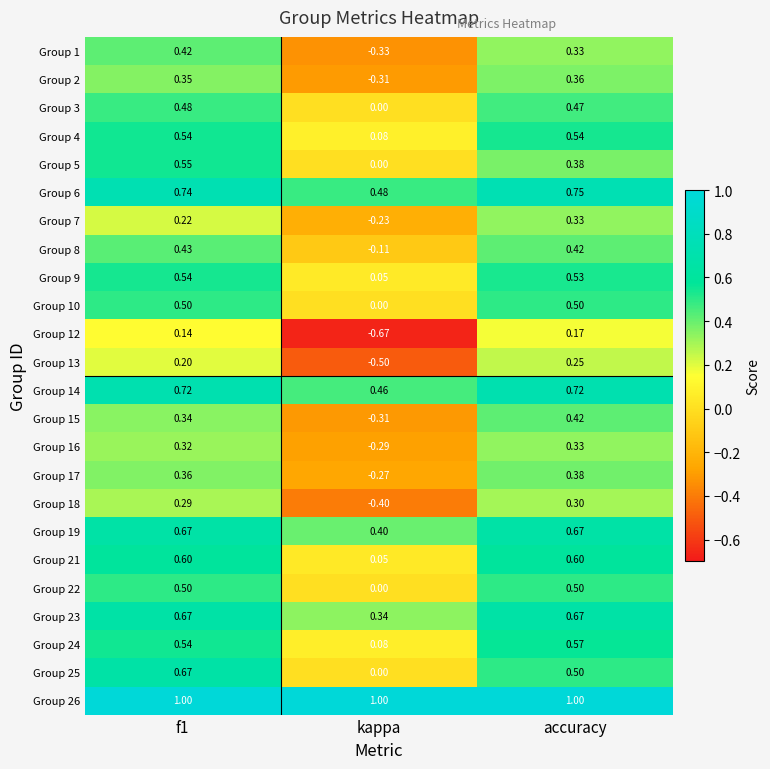

At how many categories does at least one series exceed 0?

3